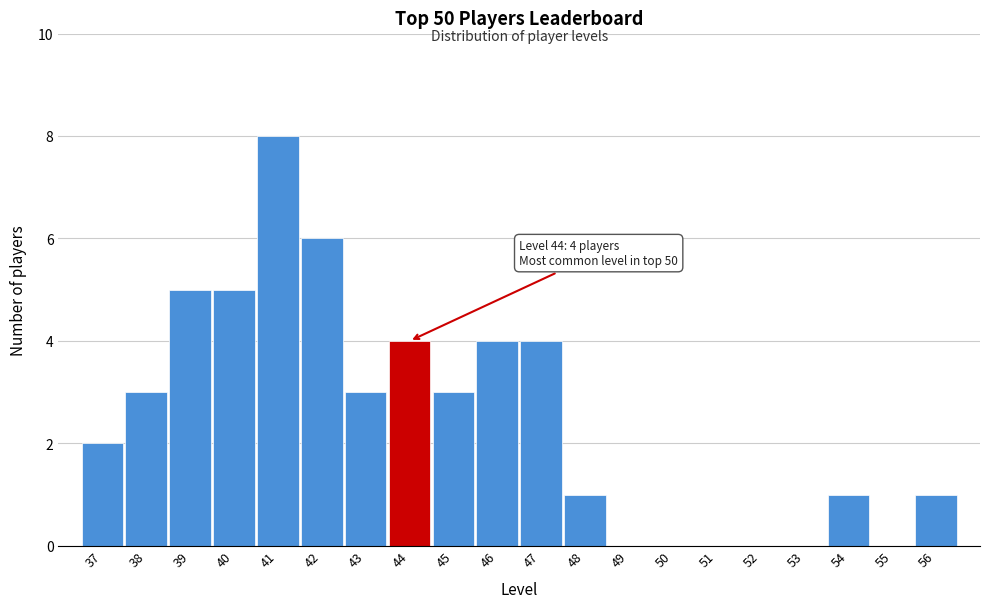

Over which range of the x-axis is the bar tallest?

40.5 to 41.5